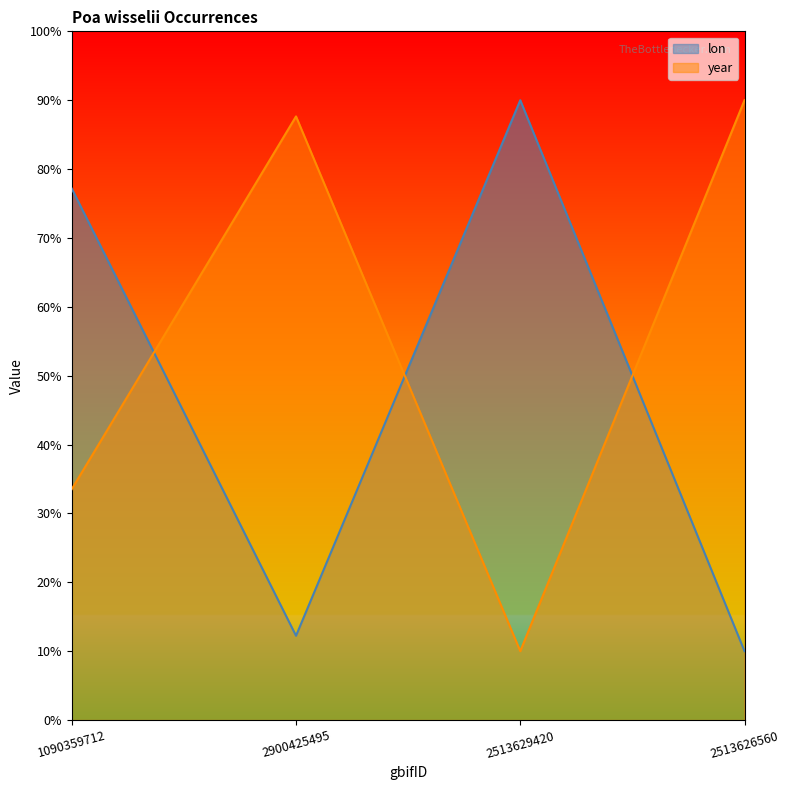

Where does the lon series first go above 77?

1090359712